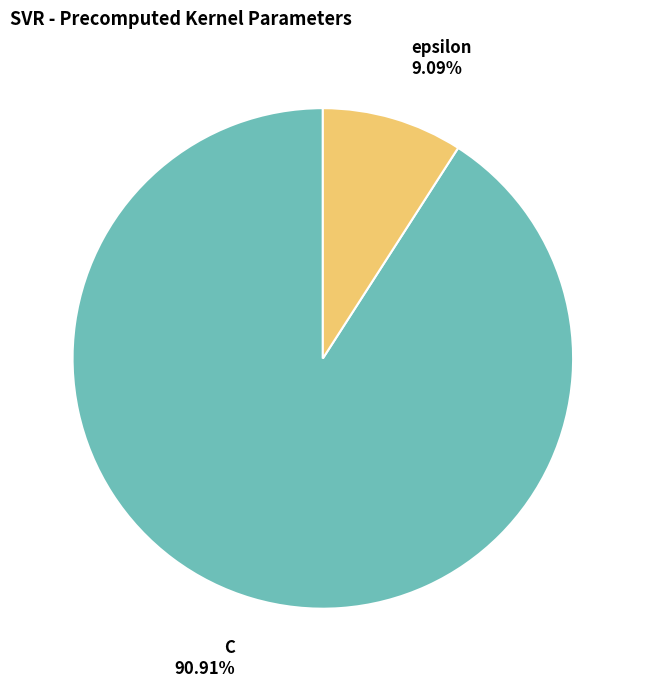

Does C represent more than half of the total?

Yes